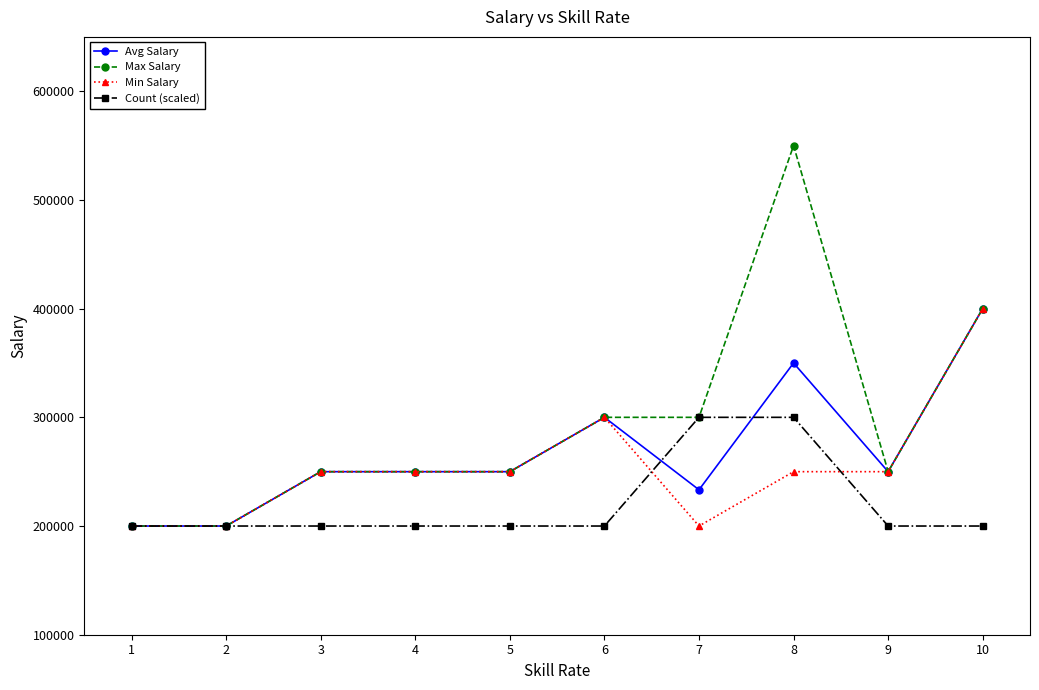

The value of Min Salary at 7 is 64893. True or false?

False